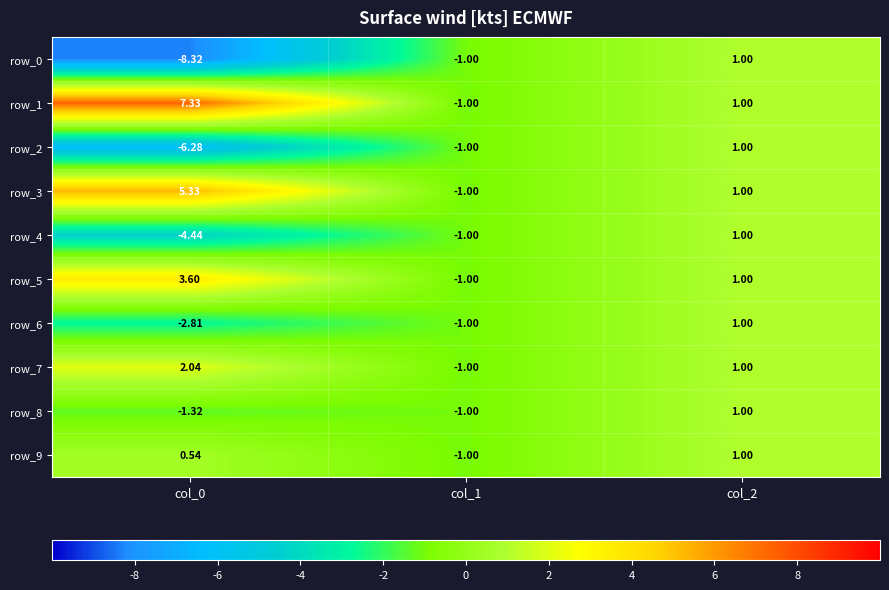

At which label is row_5 closest to 1?

col_2